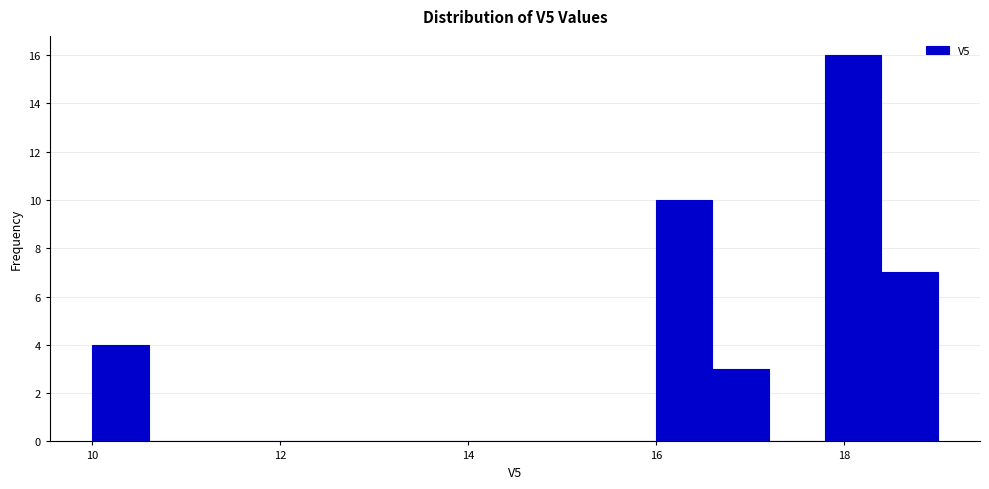

Around what value on the x-axis is the tallest bar? Give the approximate position of its centre, as read against the axis.

18.2